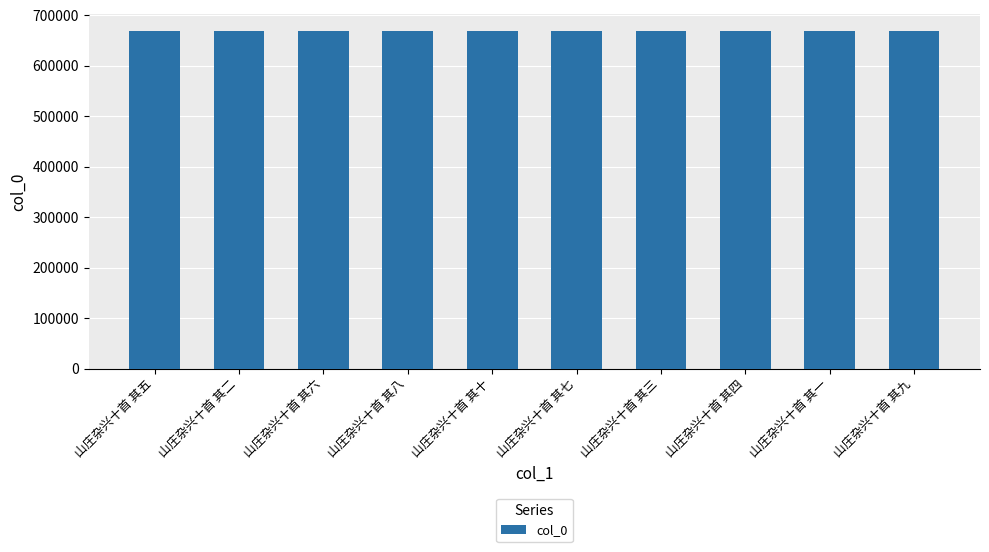

Is it true that the value at 山庄杂兴十首 其六 is 1135698?

False